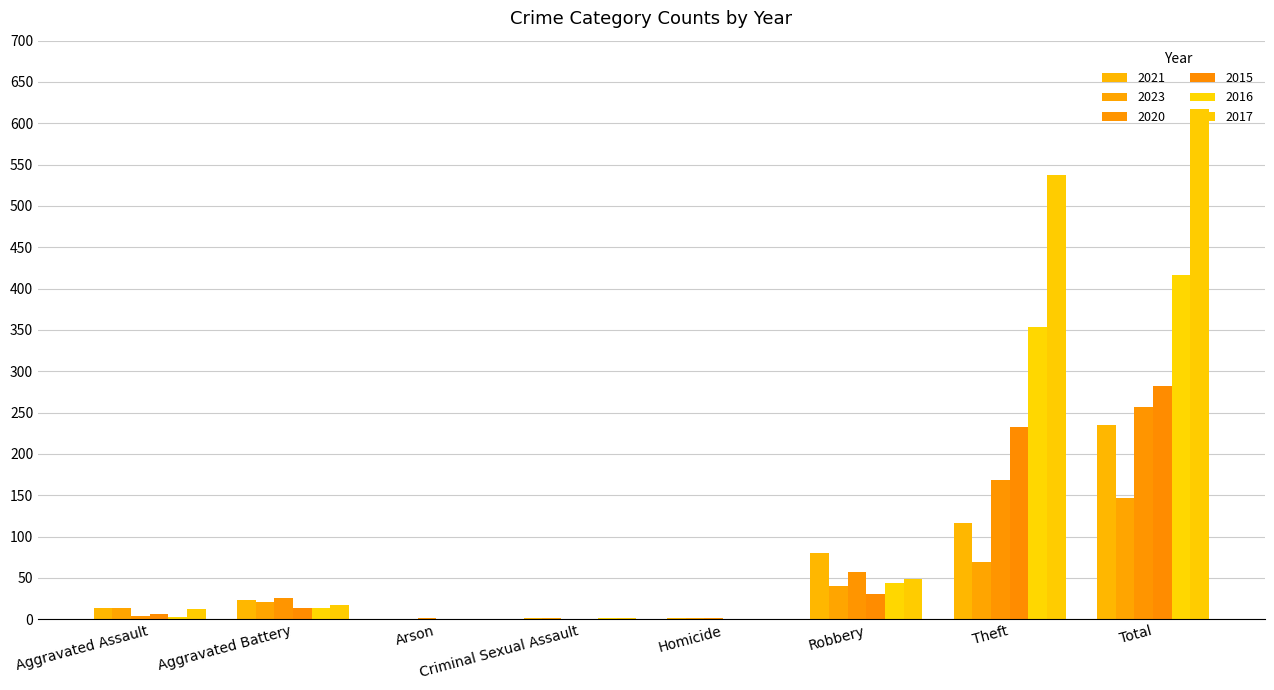

What is the total value across all series at Robbery?

300